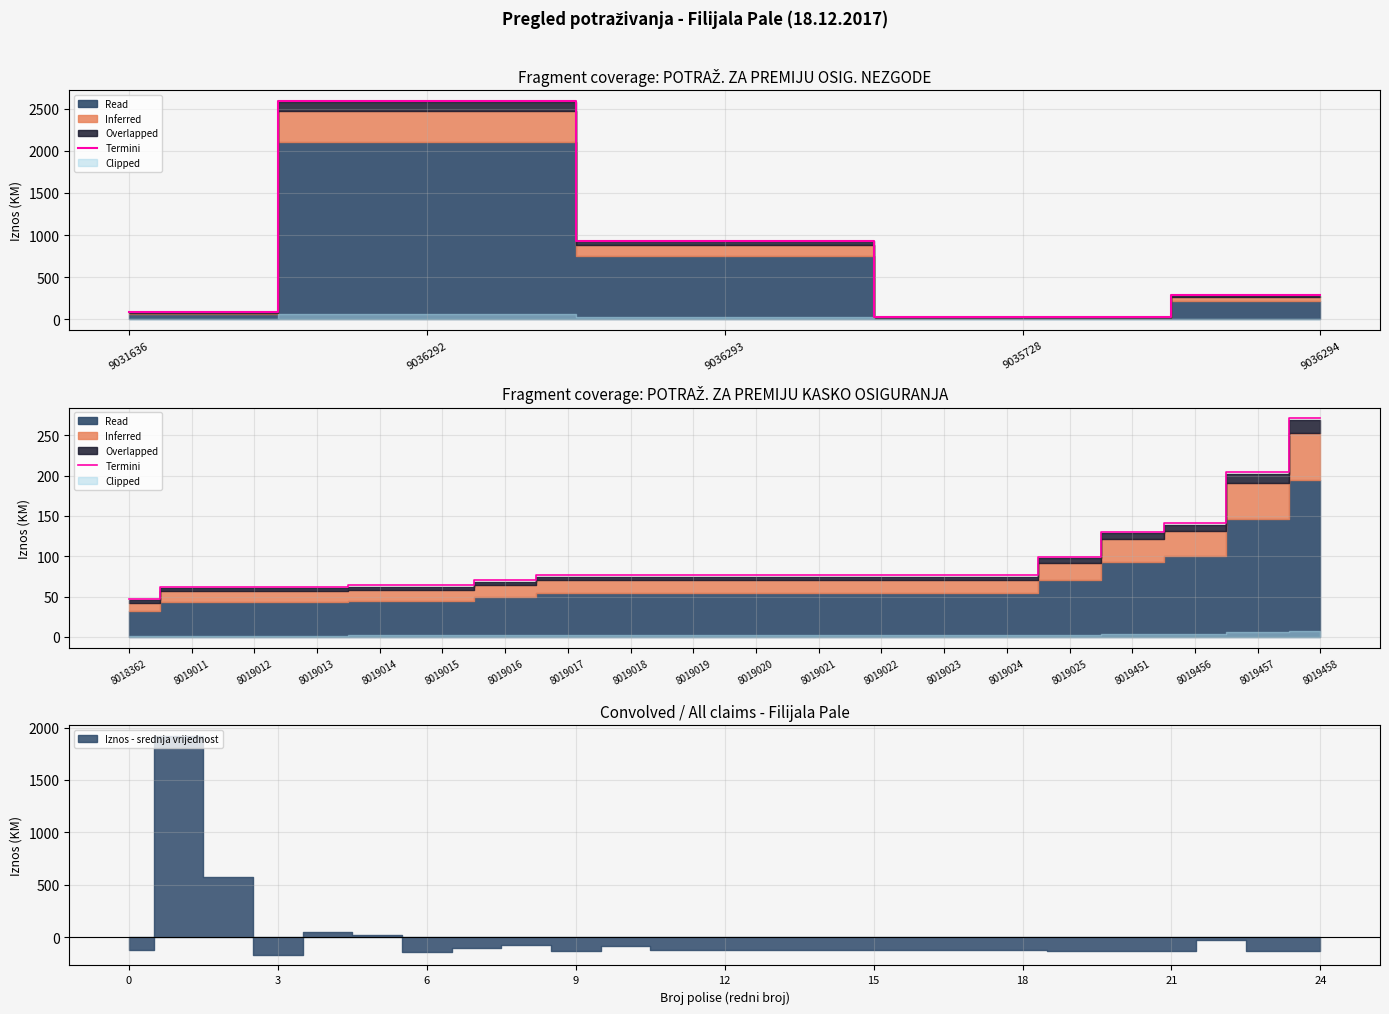

Reading right to left, transcribe all the data shown in this chart.

270.7	204.0	140.9	130.3	99.3	76.5	76.5	76.5	76.5	76.5	76.5	76.5	76.5	70.3	64.1	64.1	62.0	62.0	62.0	47.2